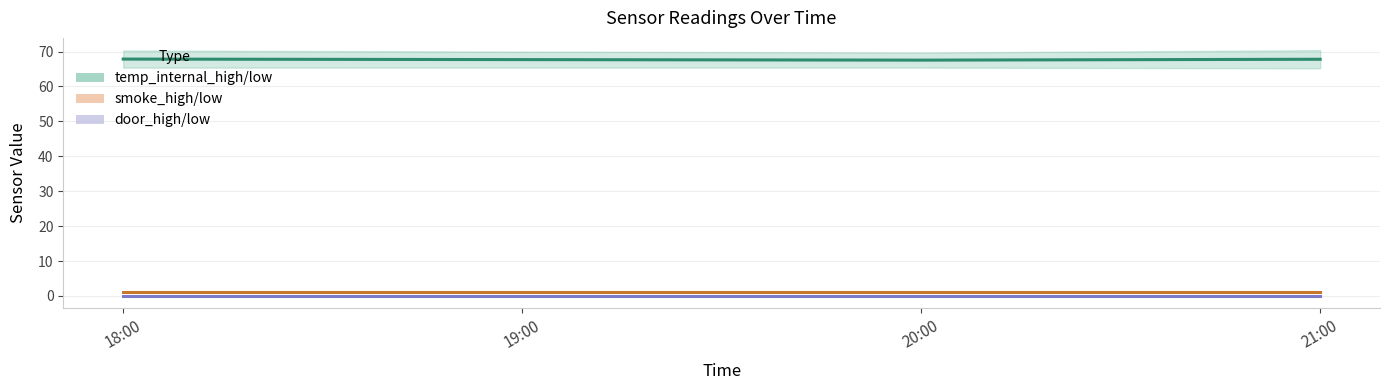

What position from the right is 18:00?

4